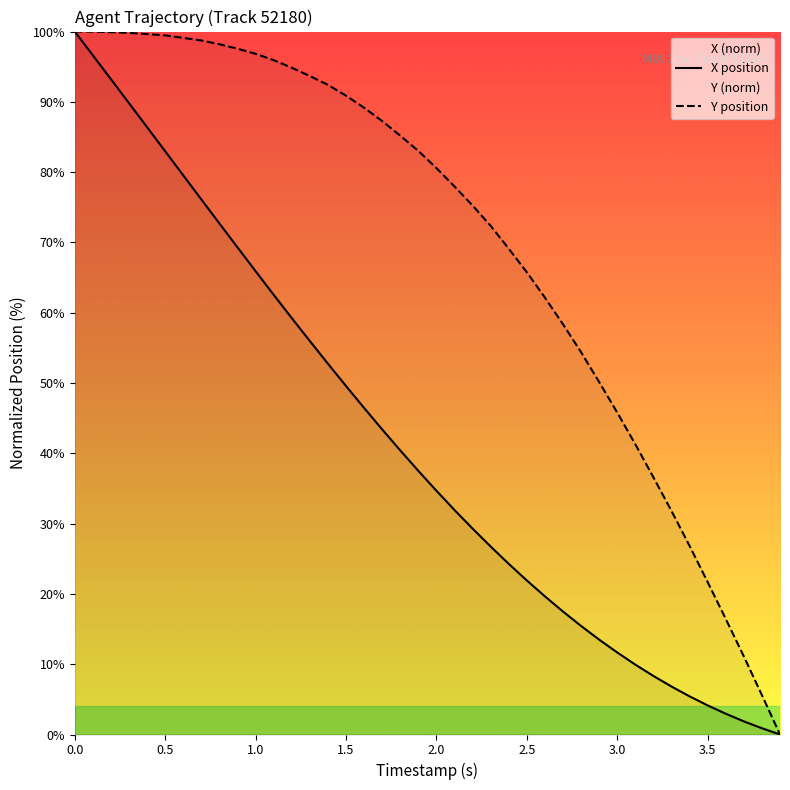

How many values in the X series exceed 37?

20